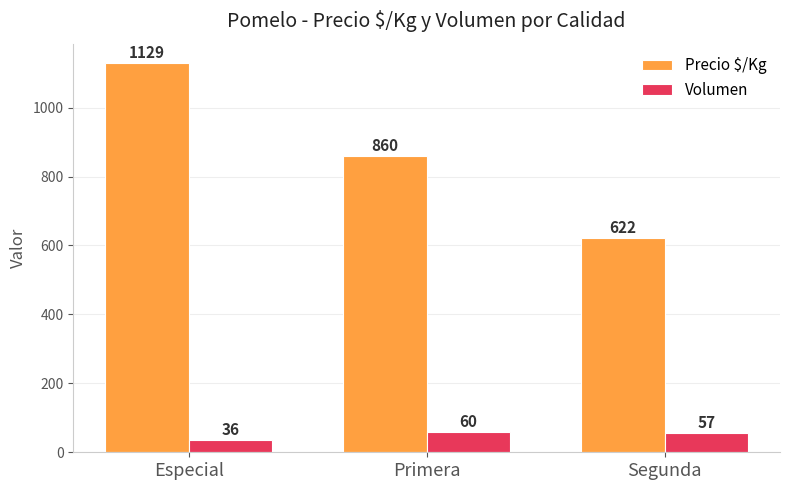

What is the value of the Precio $/Kg bar at the 1st from the left?

1129